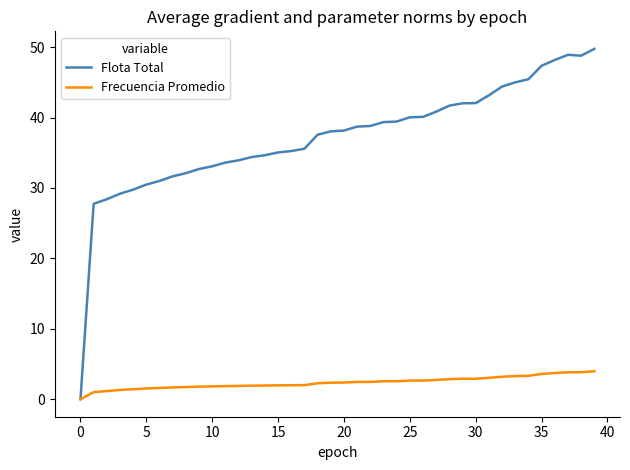

List the series in order of their overall mean, lowest first.

Frecuencia Promedio, Flota Total